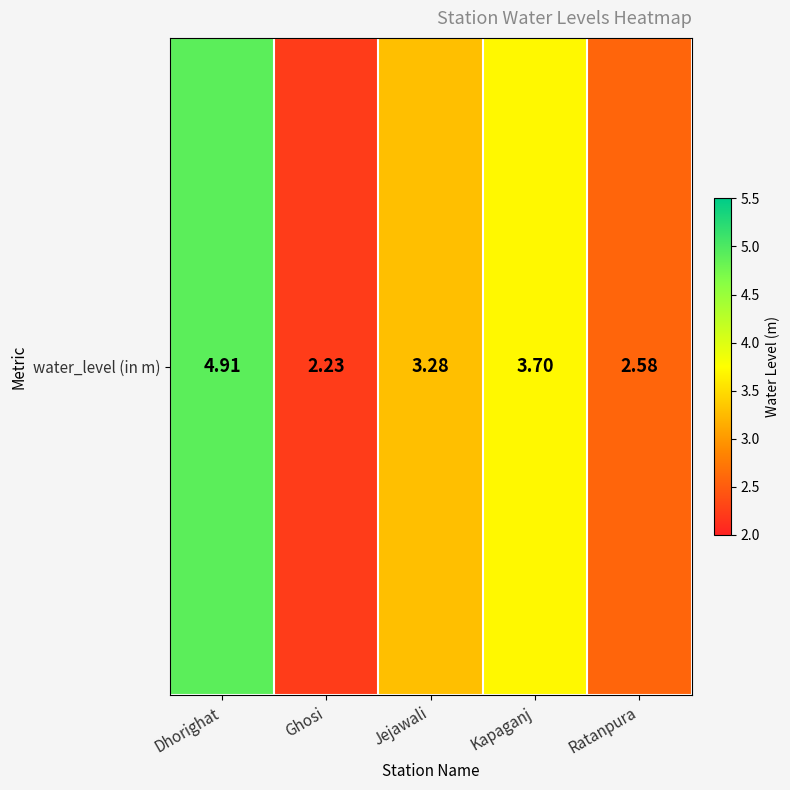

What is the difference between the maximum and minimum values?

2.7